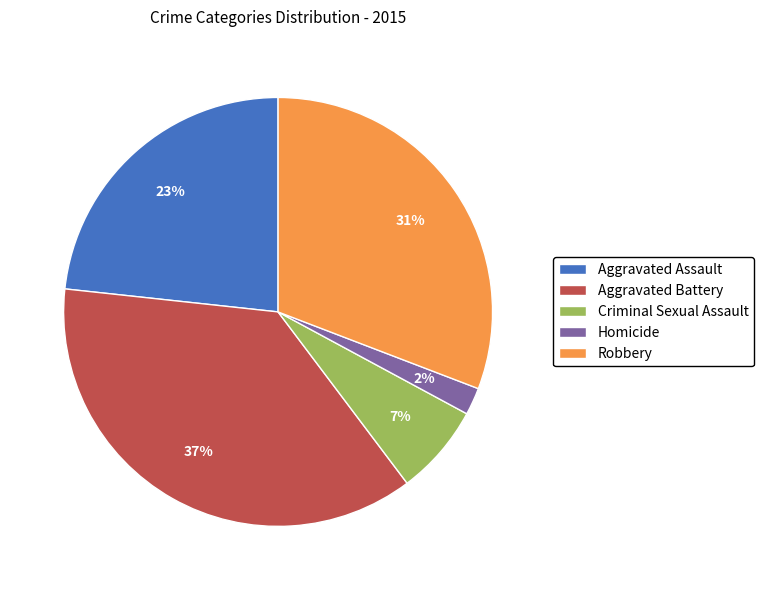

To the nearest percent, what is the difference between the largest and smallest slice percentages?

35%